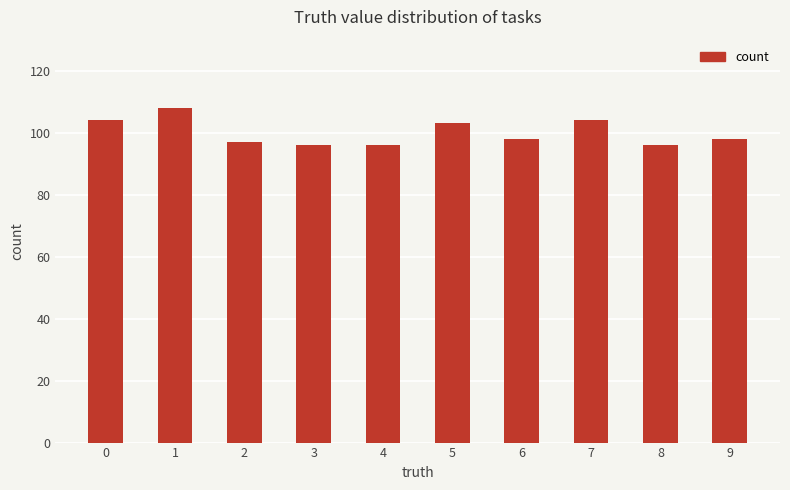

What is the smallest value displayed?

96